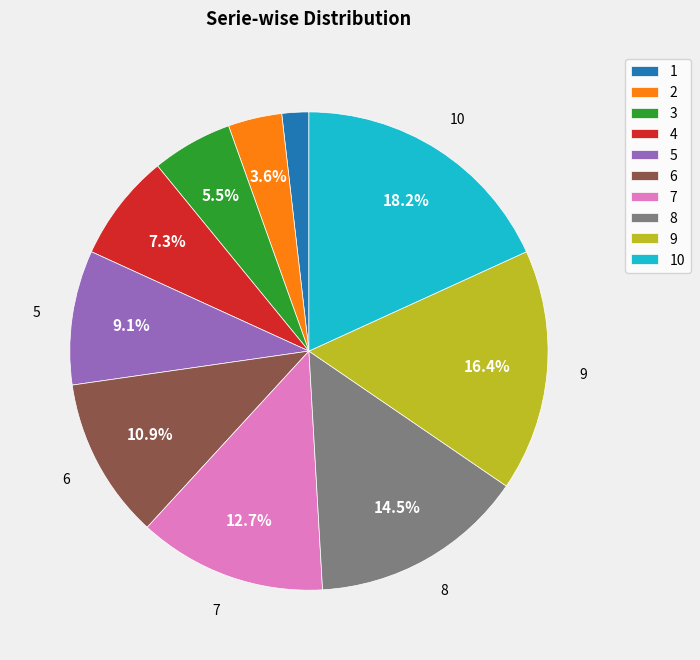

To the nearest percent, what is the combined percentage of 2 and 3?

9%